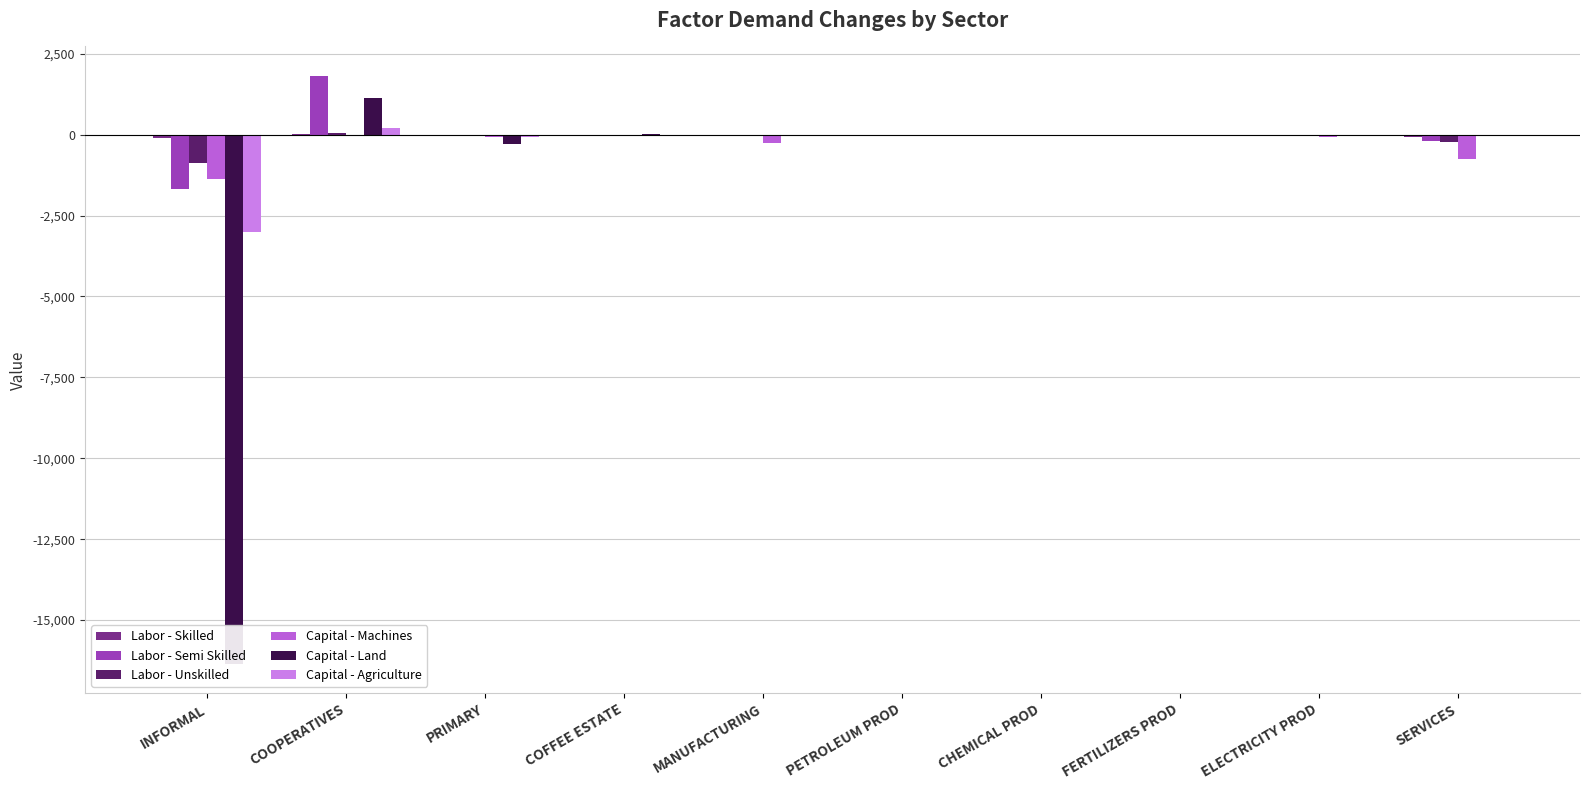

Are the bars horizontal?

No